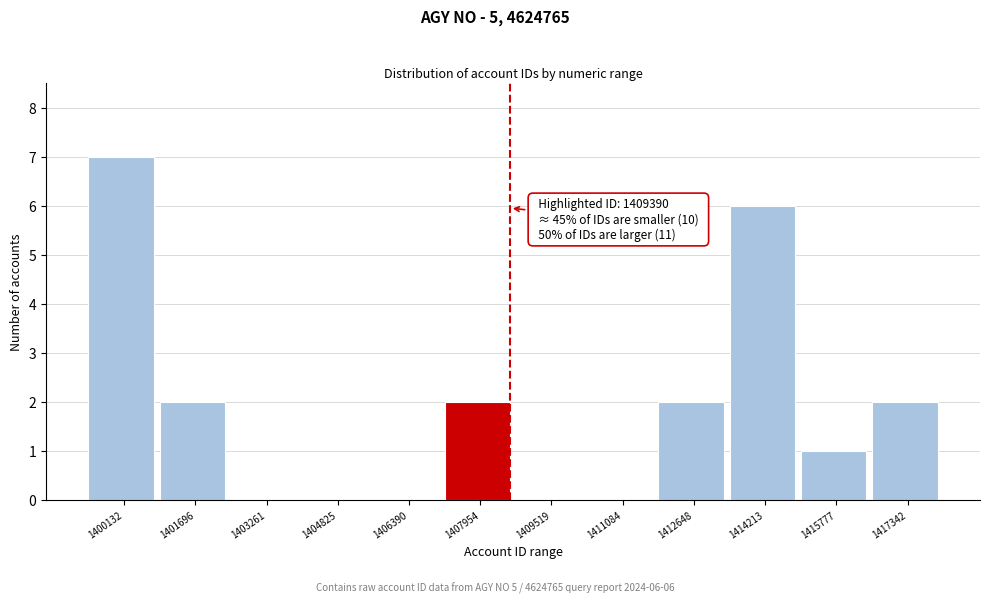

Reading left to right, transcribe all the data shown in this chart.

1400132=7	1401696=2	1403261=0	1404825=0	1406390=0	1407954=2	1409519=0	1411084=0	1412648=2	1414213=6	1415777=1	1417342=2